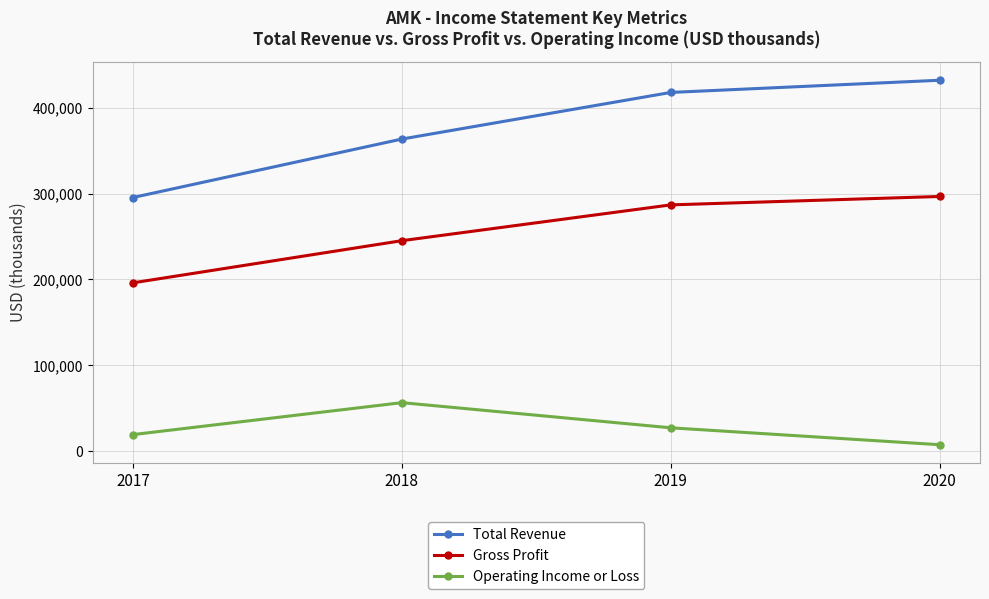

The value of Gross Profit at 2018 is 245200. True or false?

True